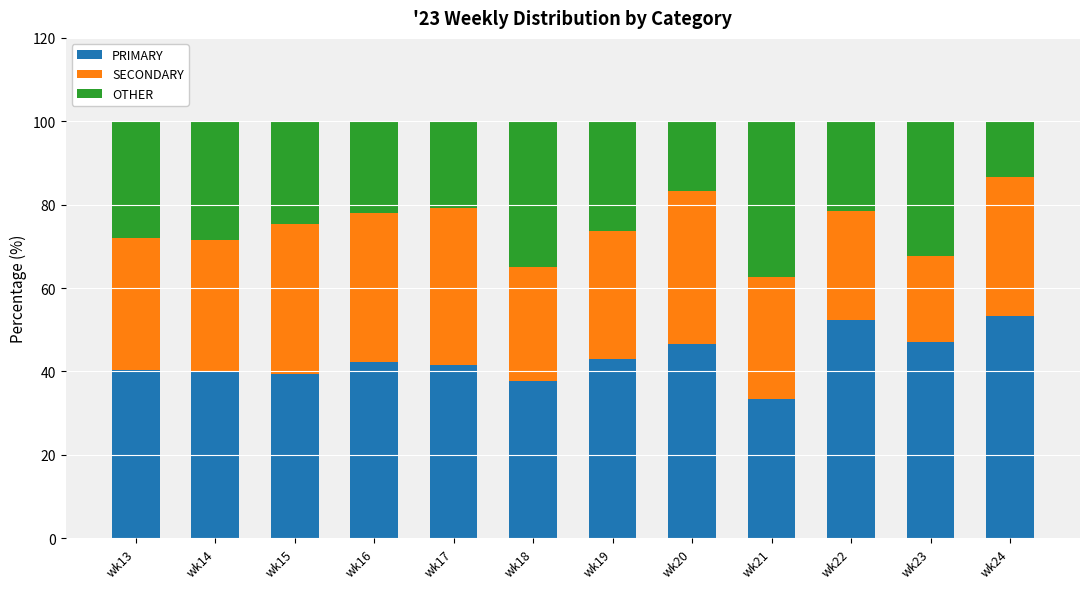

True or false: PRIMARY has a value of 74.8 at wk19.

False